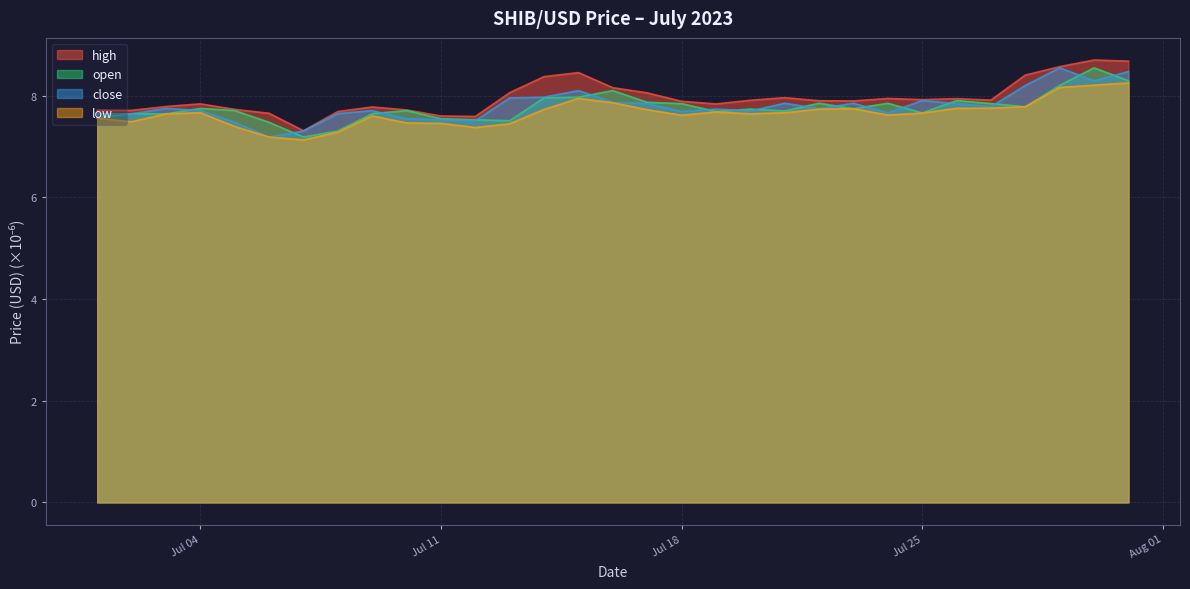

What is the sum of all open values?

240.8